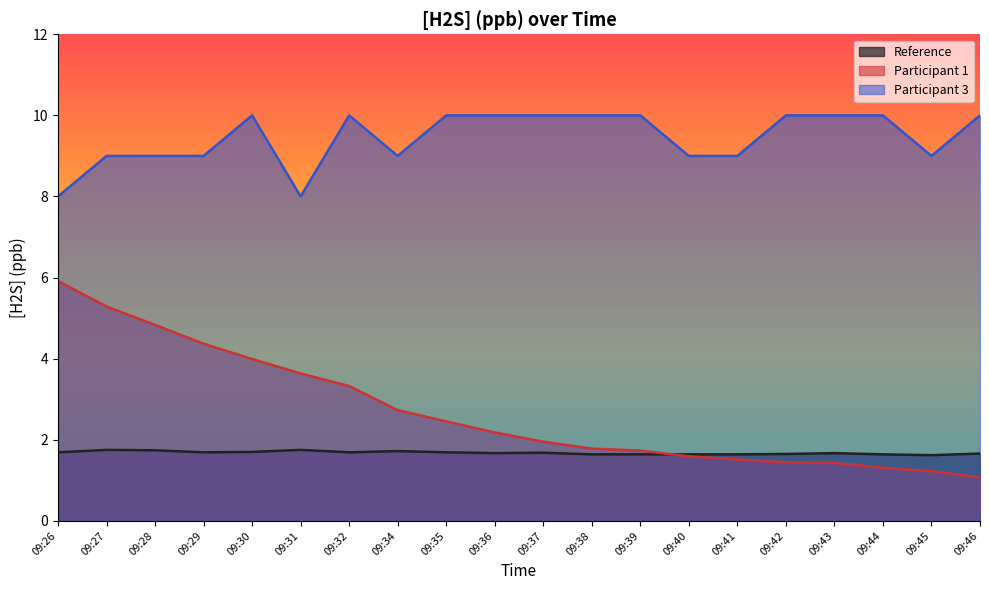

Rank the categories by Participant 3 value from lowest to highest.

09:26, 09:31, 09:27, 09:28, 09:29, 09:34, 09:40, 09:41, 09:45, 09:30, 09:32, 09:35, 09:36, 09:37, 09:38, 09:39, 09:42, 09:43, 09:44, 09:46